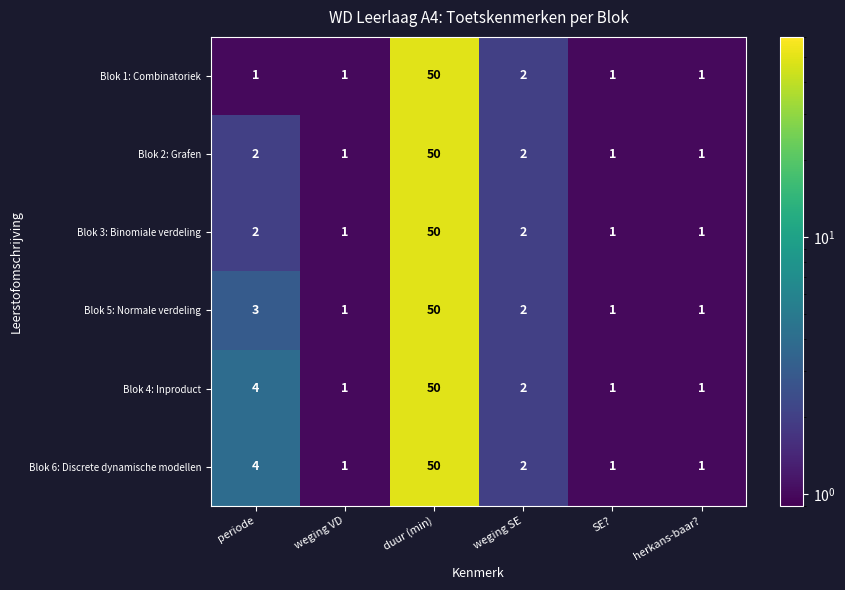

Where does the Blok 5: Normale verdeling series first go above 2?

periode